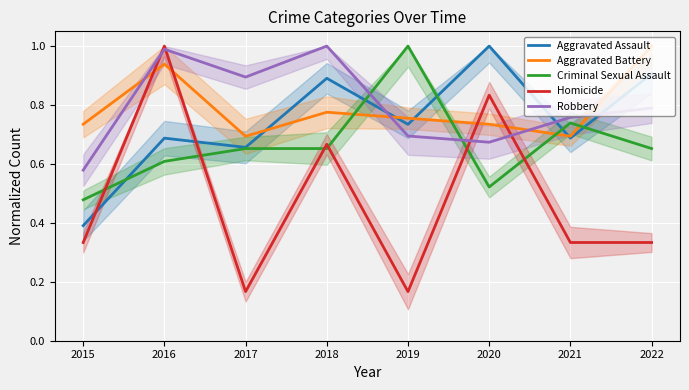

Rank the categories by Robbery value from lowest to highest.

2015, 2020, 2019, 2021, 2022, 2017, 2016, 2018